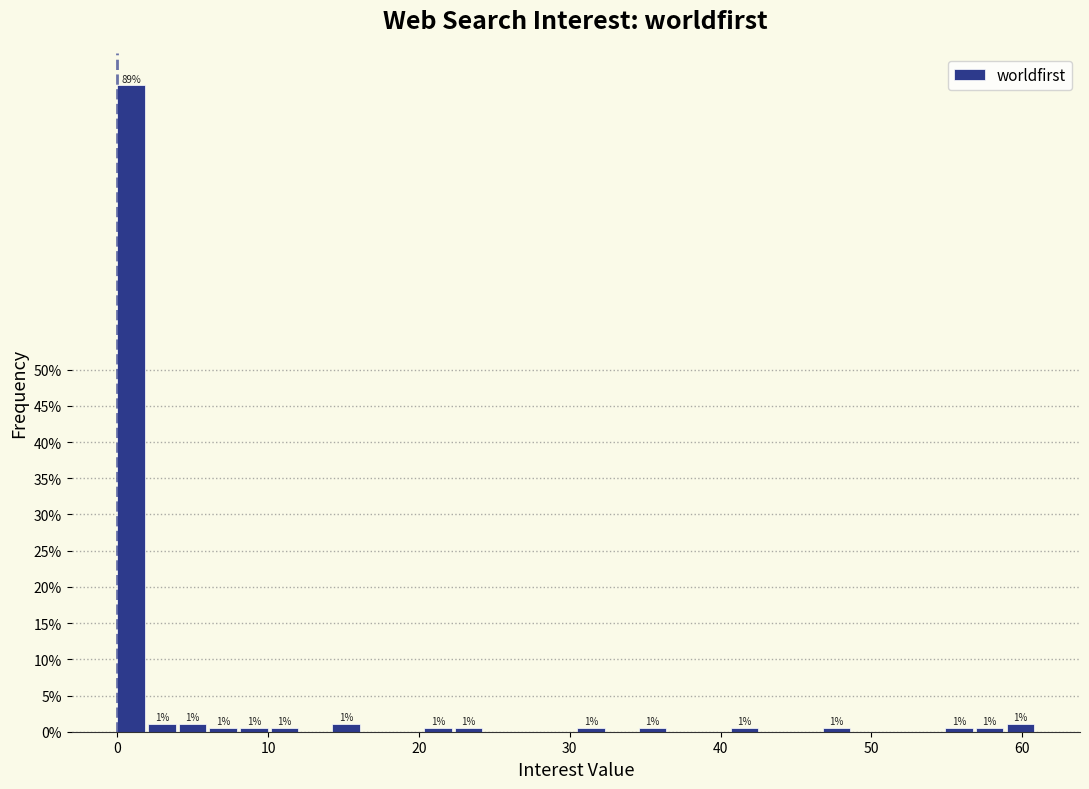

Read against the x-axis, roughly where is the centre of the tallest bar?

1